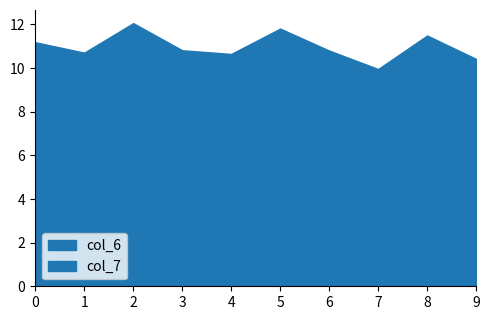

What are all the series names shown in the legend?

col_6, col_7